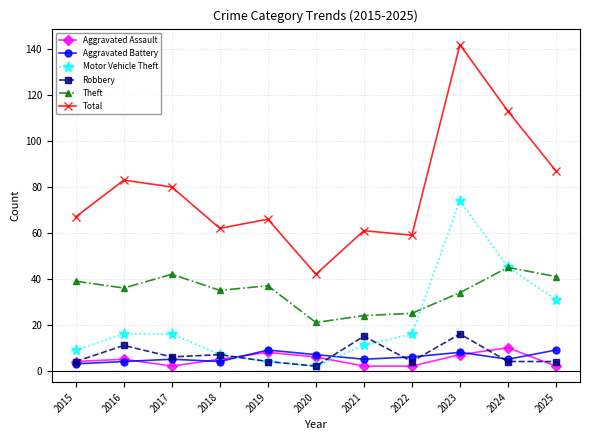

What is the lowest value of the Robbery series?

2